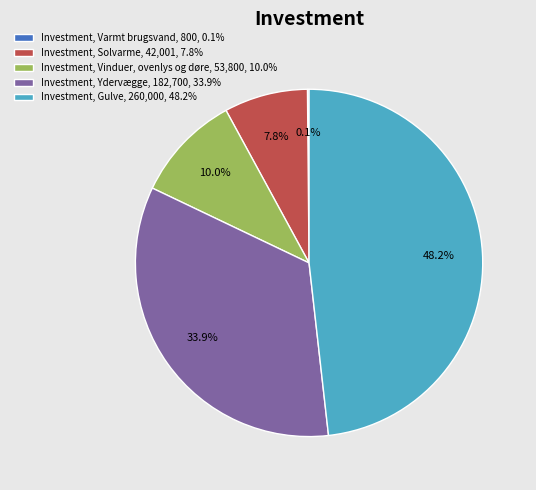

What is the total percentage of Investment, Vinduer, ovenlys og døre, 53,800, 10.0% and Investment, Gulve, 260,000, 48.2%?

58.2%